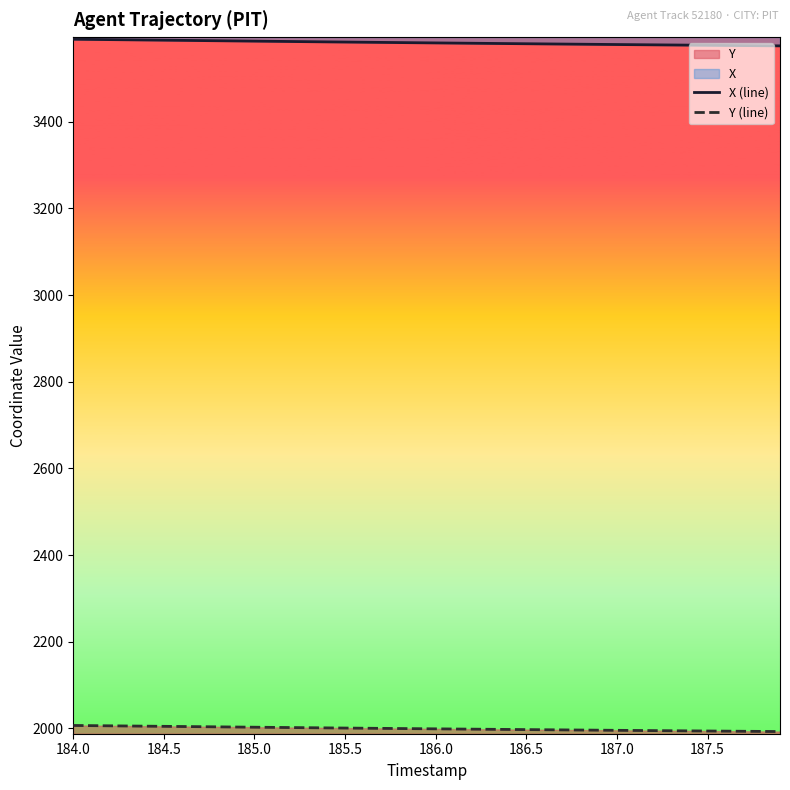

At which label does Y (line) first exceed 1999?

184.0